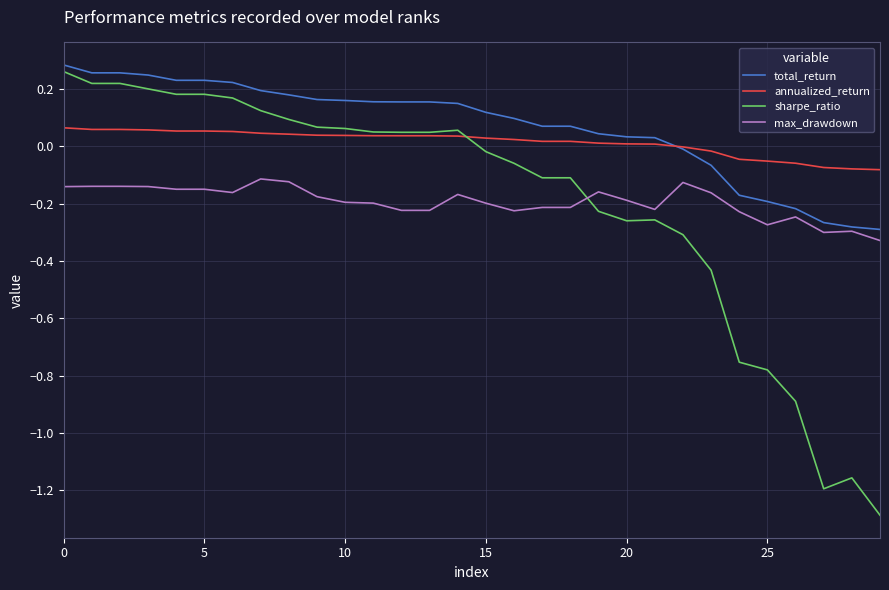

Which series has the largest range (max minus min)?

sharpe_ratio